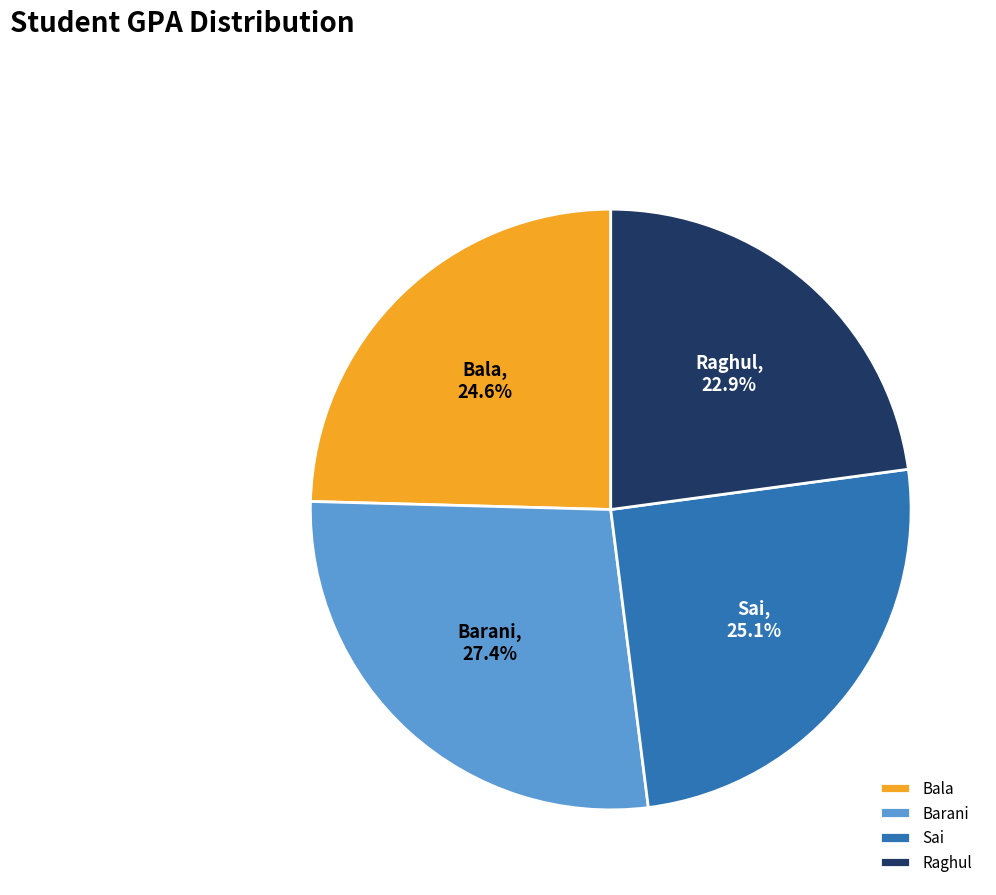

Which category has the smallest portion of the pie?

Raghul